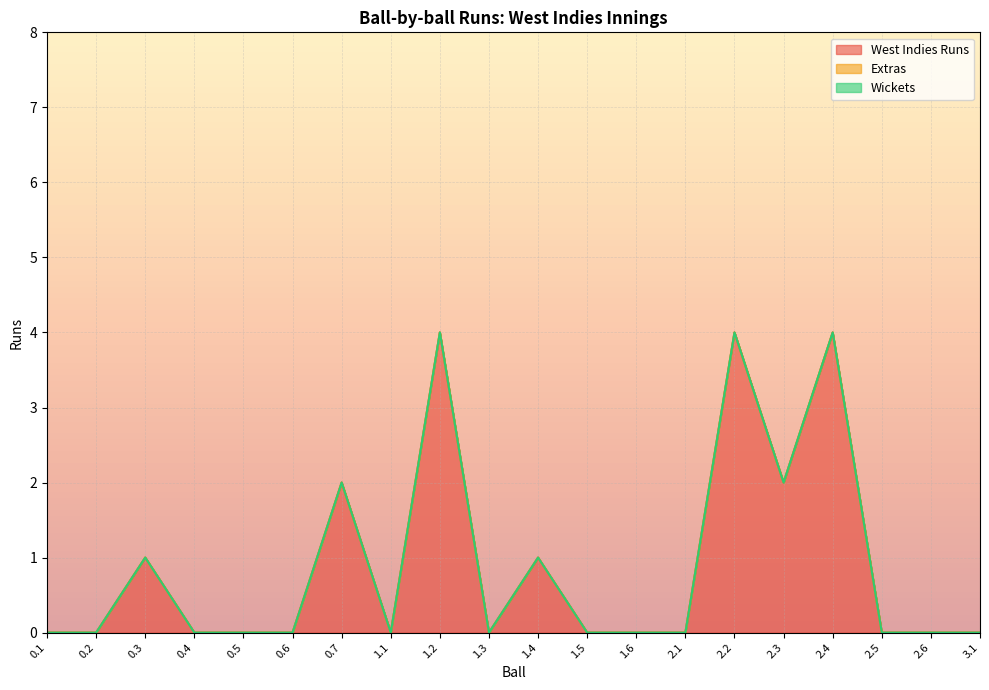

Which series has the widest spread of values?

West Indies Runs